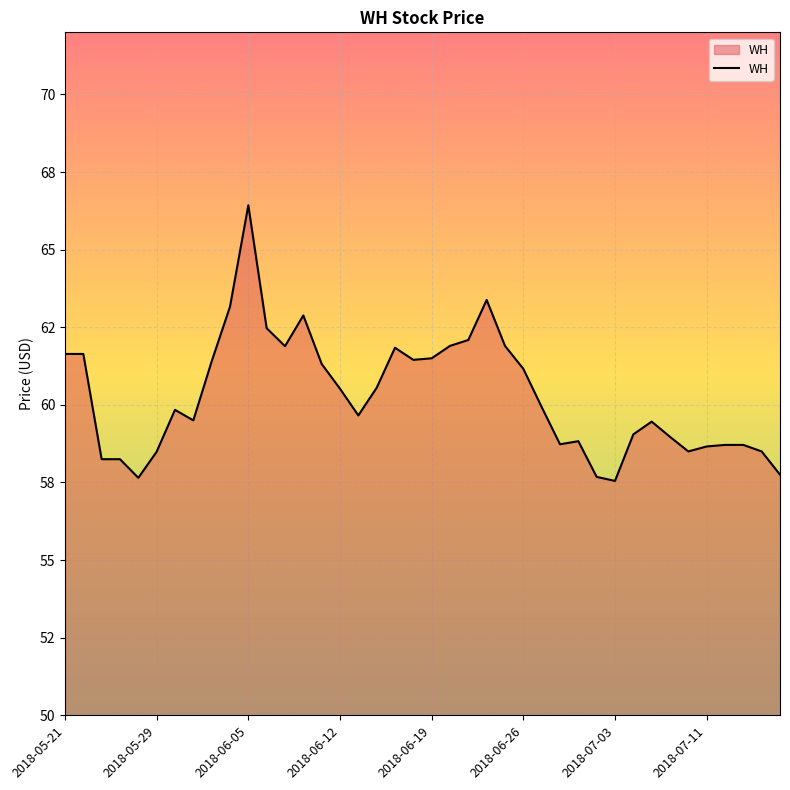

At which label is the value closest to 61?

2018-06-26